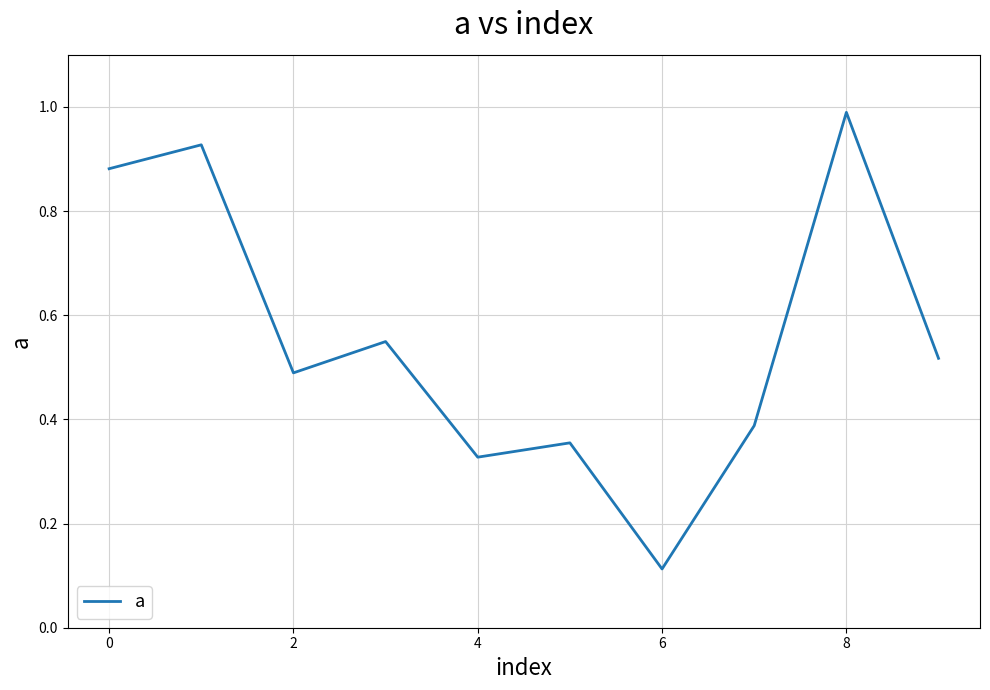

What is the greatest value displayed?

1.0